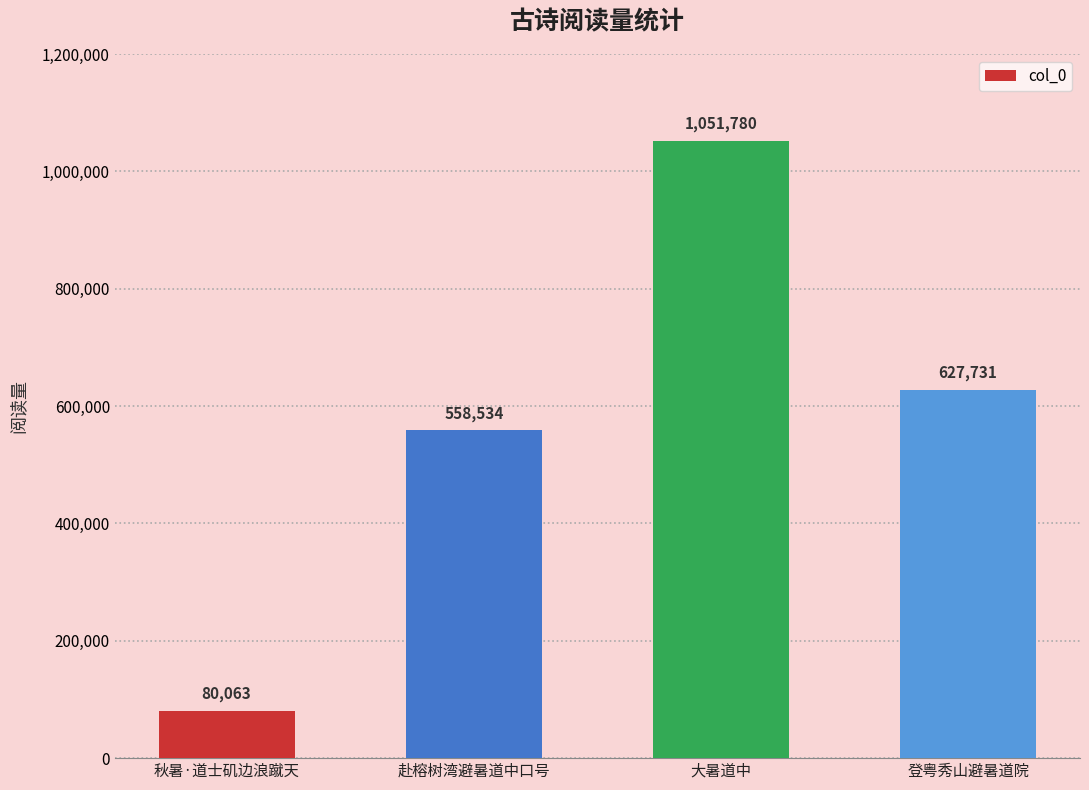

How many values are below 627731?

2